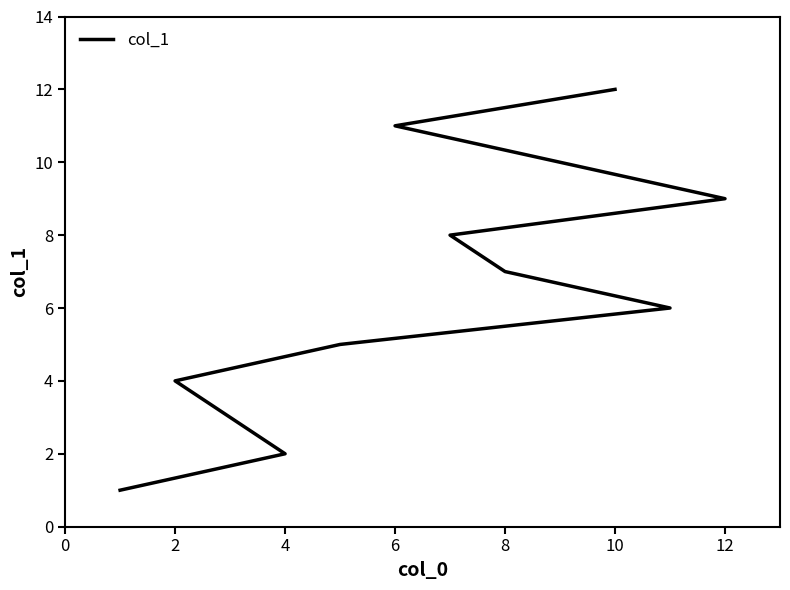

The value at 8 is 3. True or false?

False